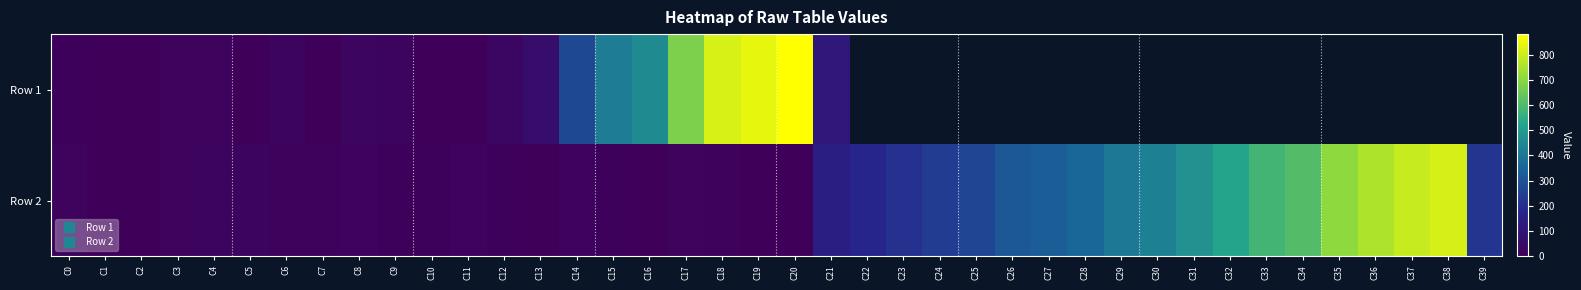

What is the greatest value displayed?

882.0